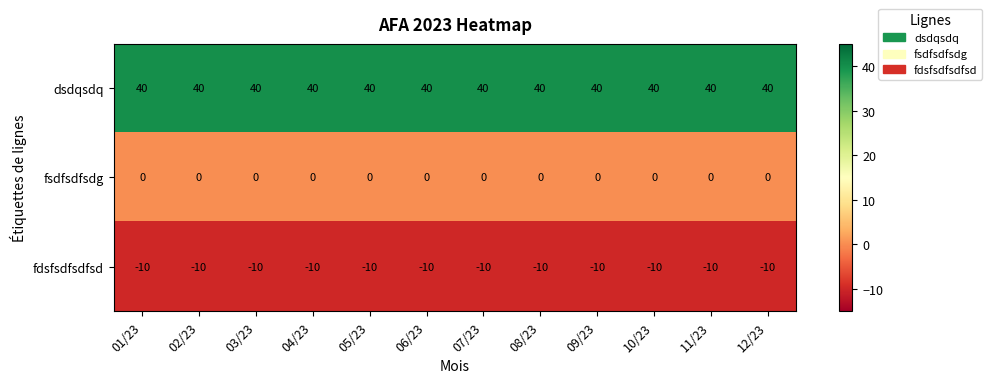

What is the minimum value shown in the chart?

-10